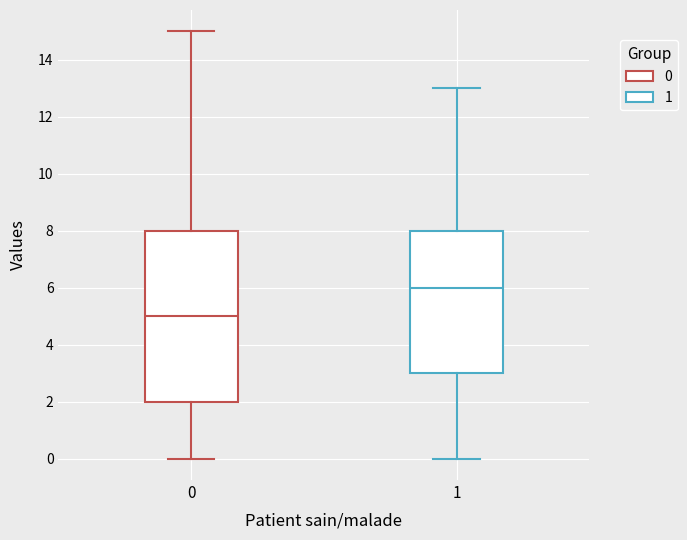

Which box's median line is the lowest?

0